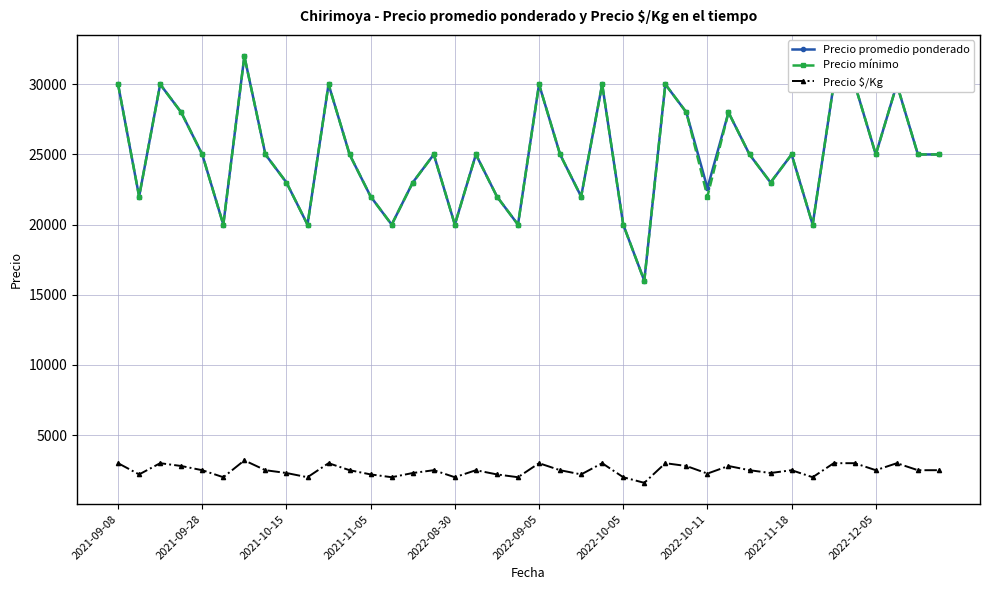

True or false: Precio promedio ponderado and Precio $/Kg intersect in this chart.

False